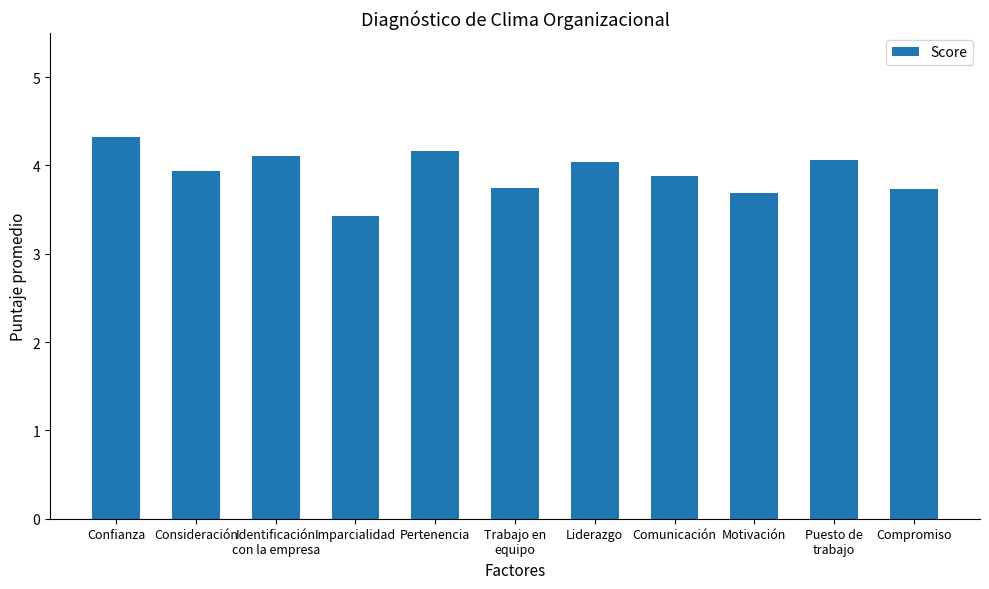

What position from the left is Comunicación?

8